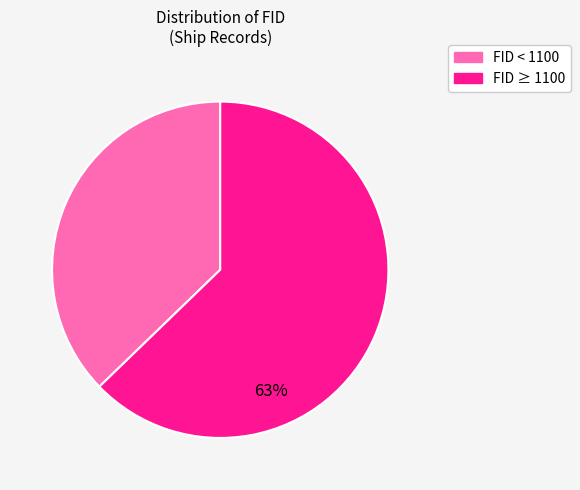

To the nearest percent, what is the difference between the largest and smallest slice percentages?

26%